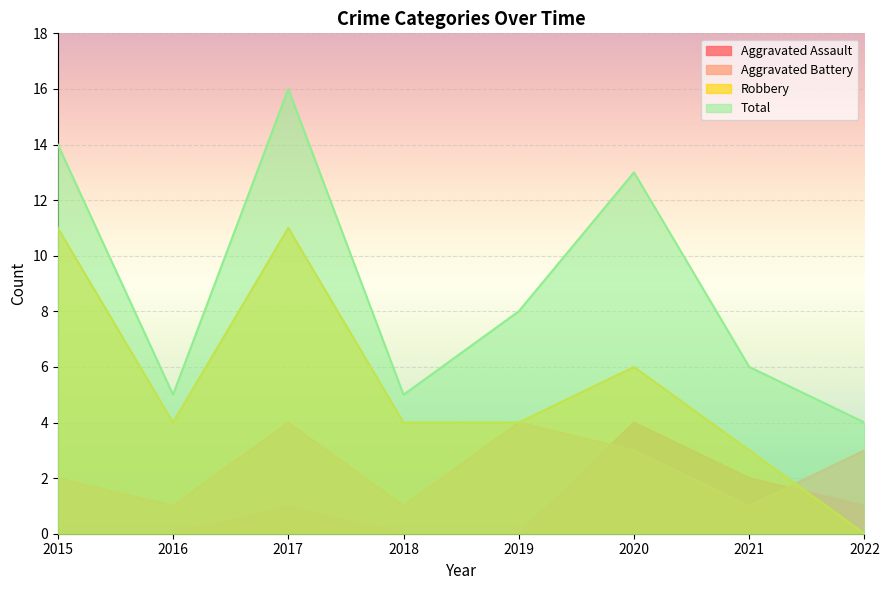

How many positive values does the Aggravated Assault series have?

4